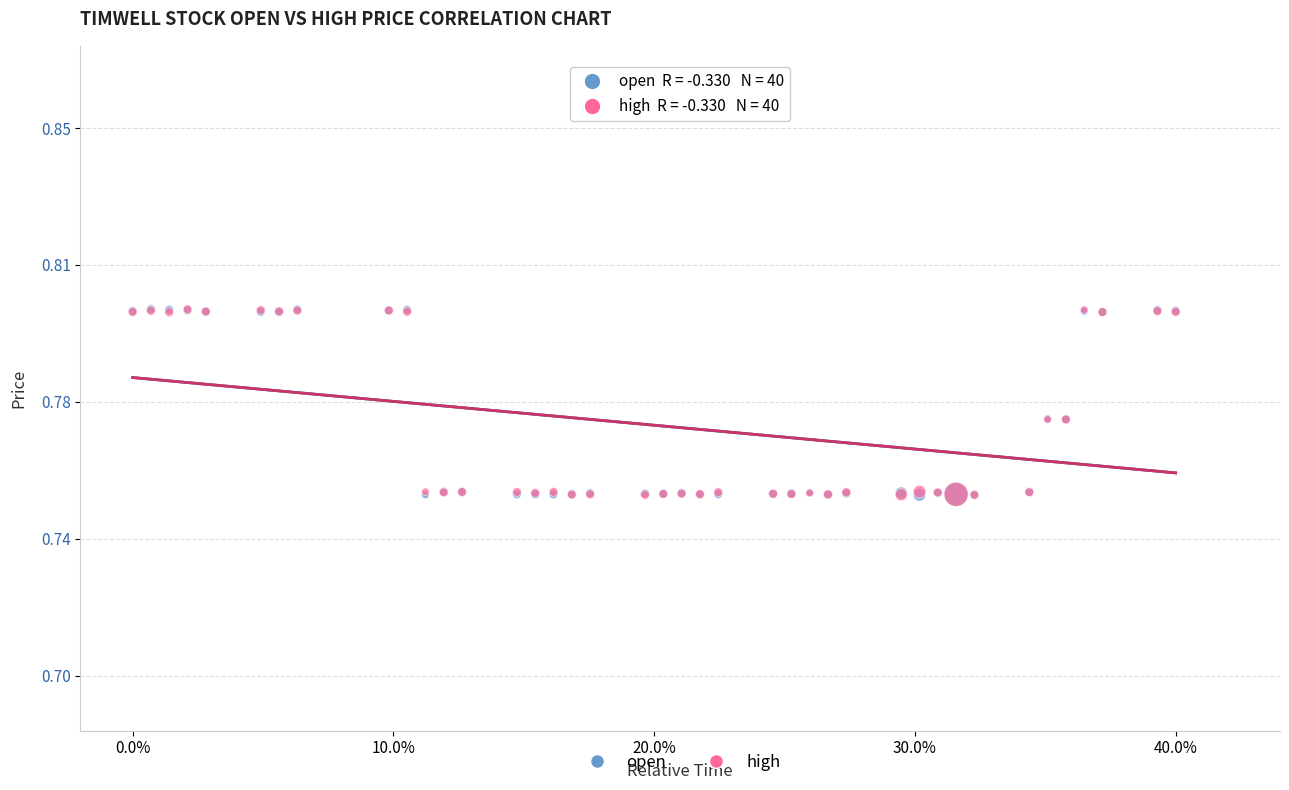

What are all the series names shown in the legend?

open, high